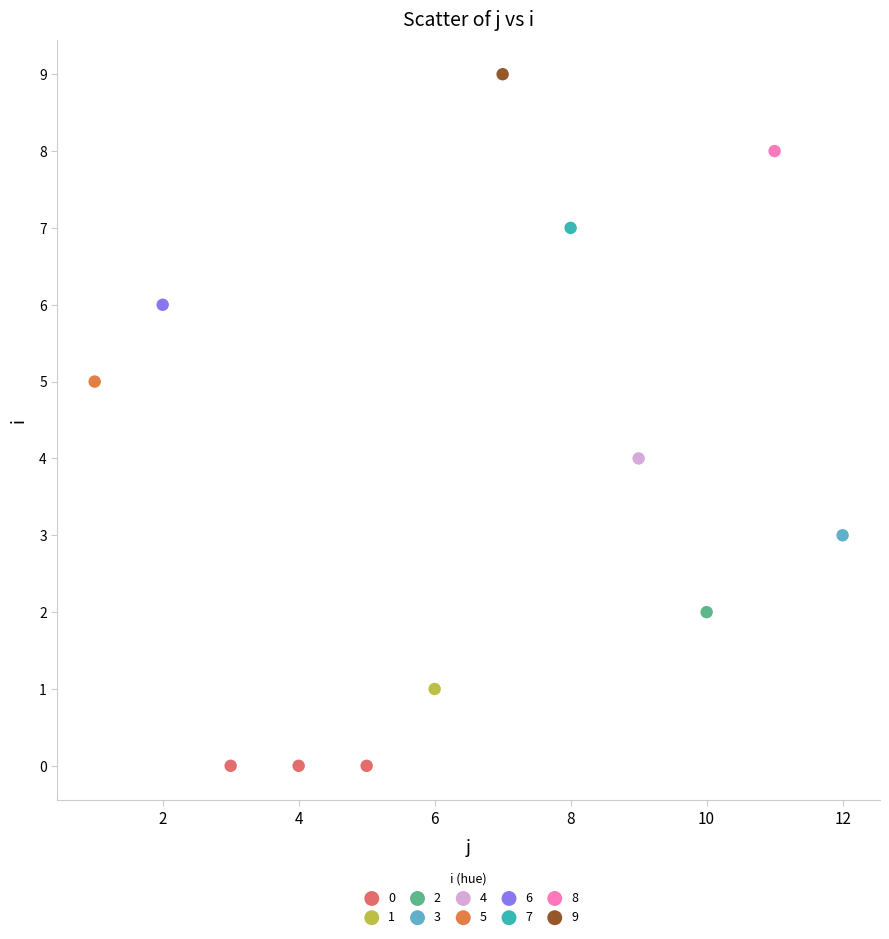

Which series reaches the minimum Y coordinate?

0